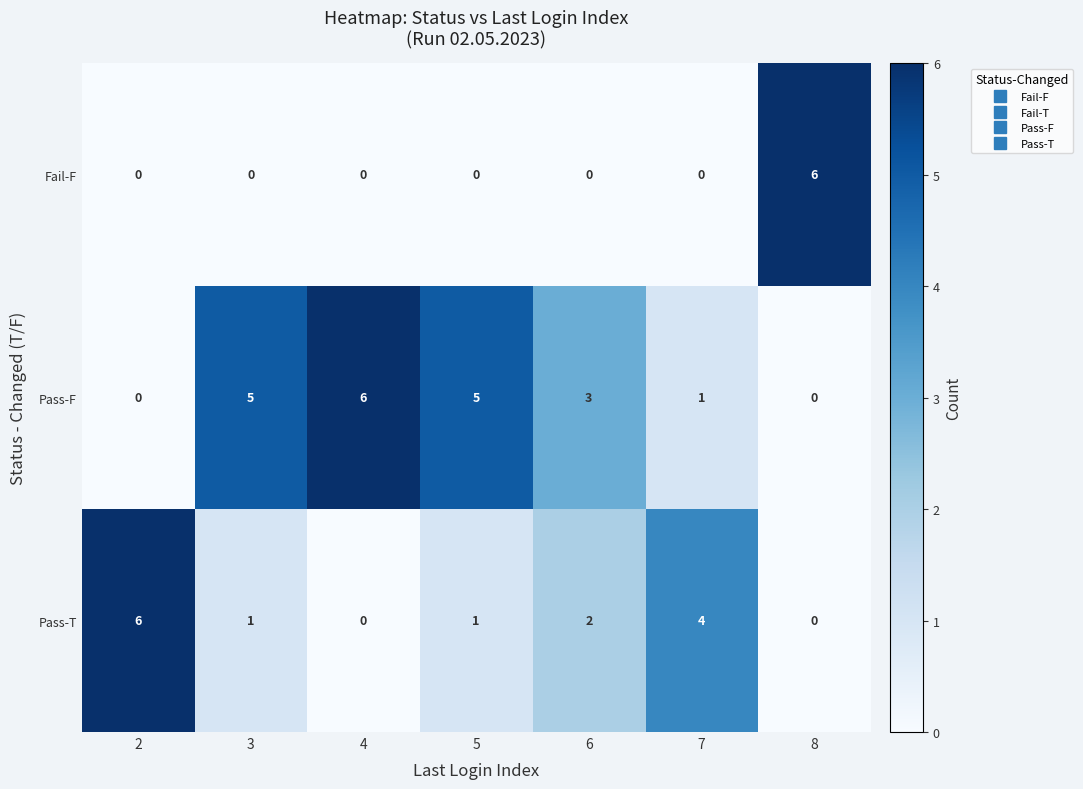

The value of Fail-F at 2 is 0. True or false?

True